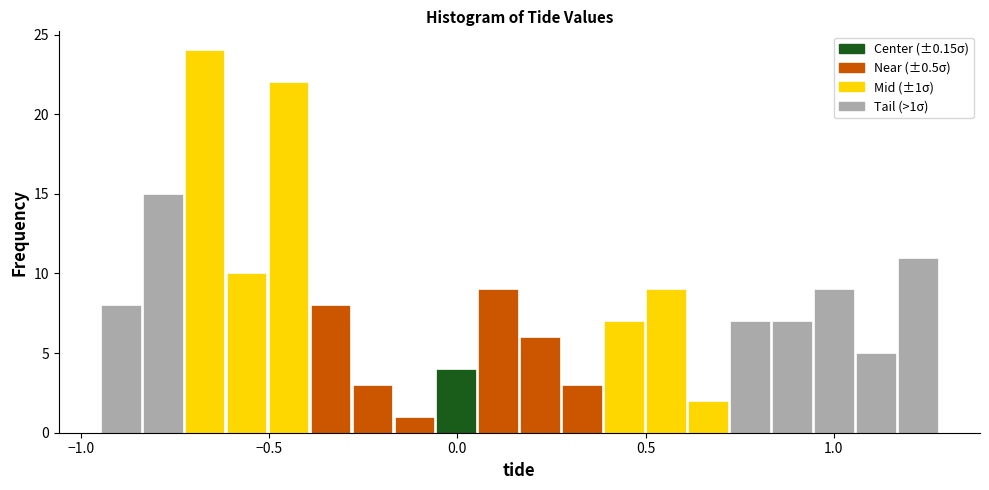

Around what value on the x-axis is the tallest bar? Give the approximate position of its centre, as read against the axis.

-0.65